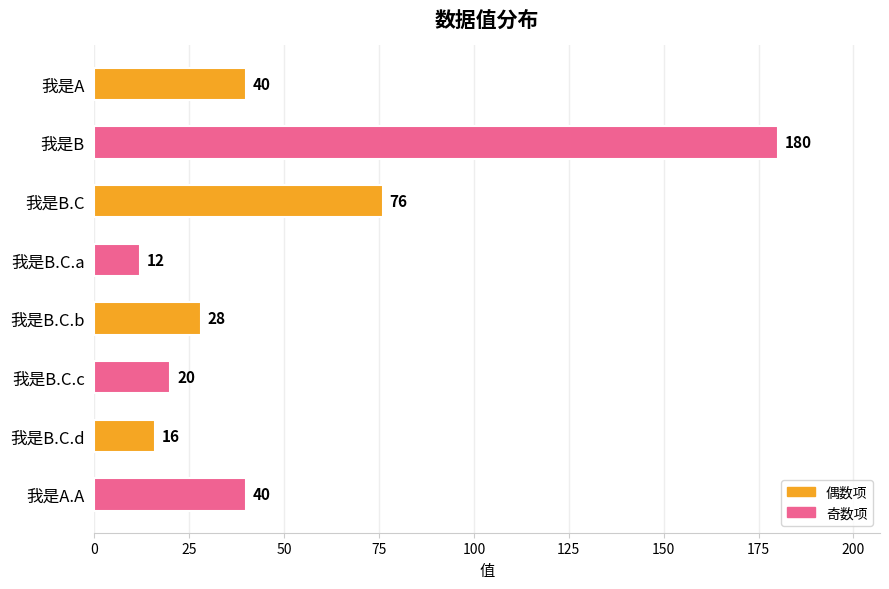

Count the number of data series in this chart.

1